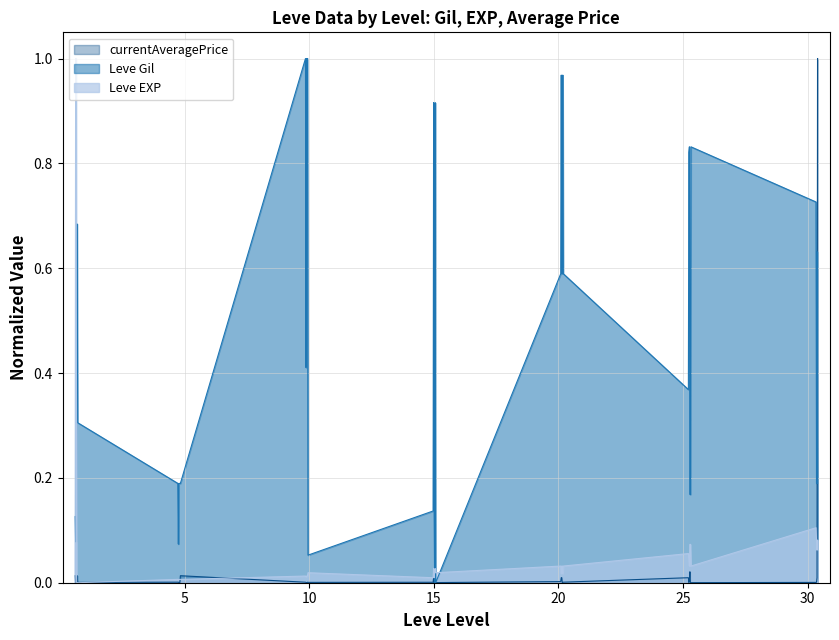

True or false: Leve EXP and Leve Gil cross at least once.

True